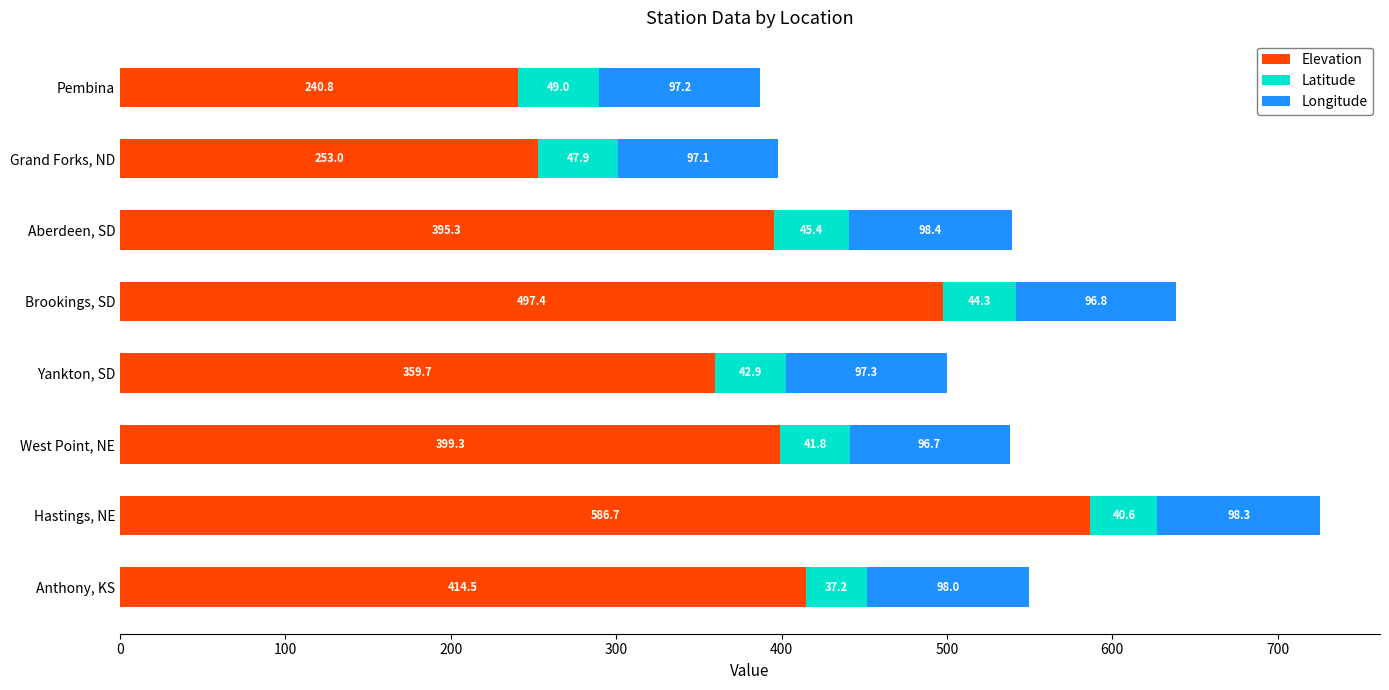

What is the difference between the second highest and minimum values in the Elevation series?

256.6